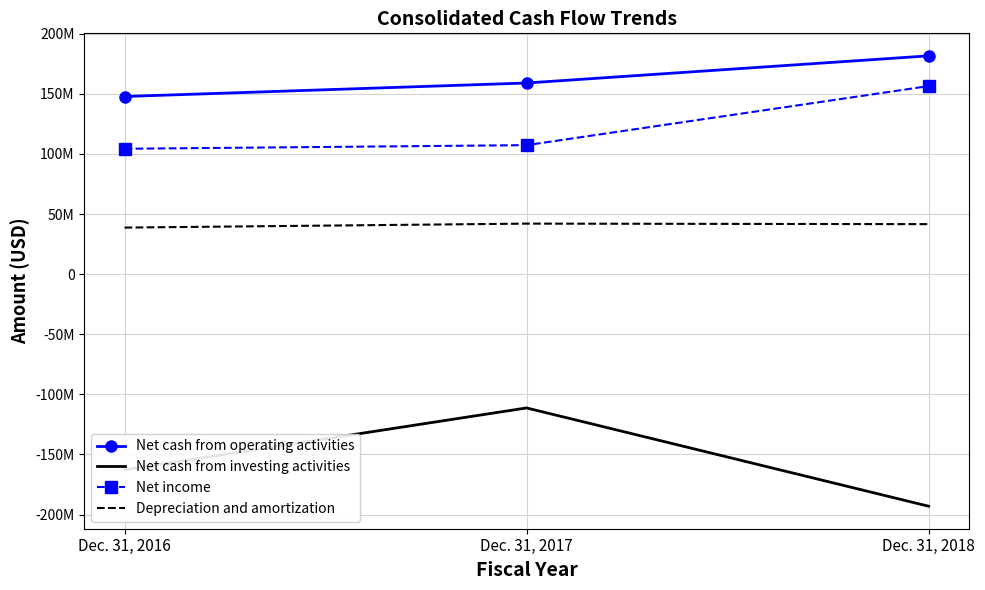

The value of Net cash from investing activities at Dec. 31, 2016 is -162738000. True or false?

True